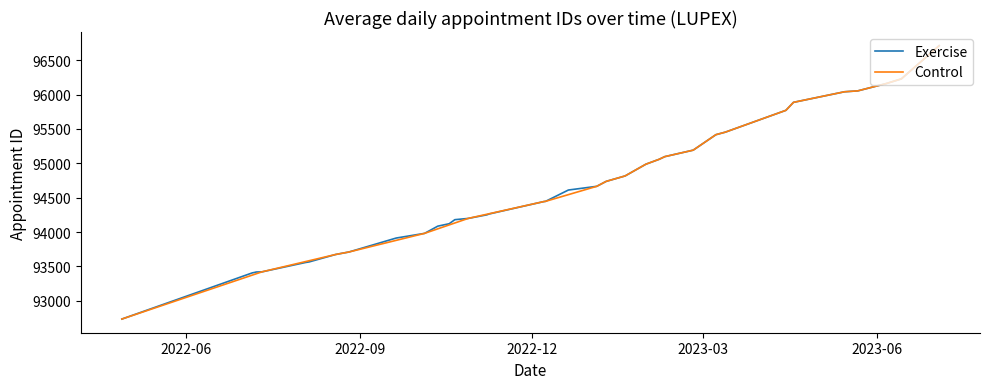

What is the maximum value for Exercise?

96710